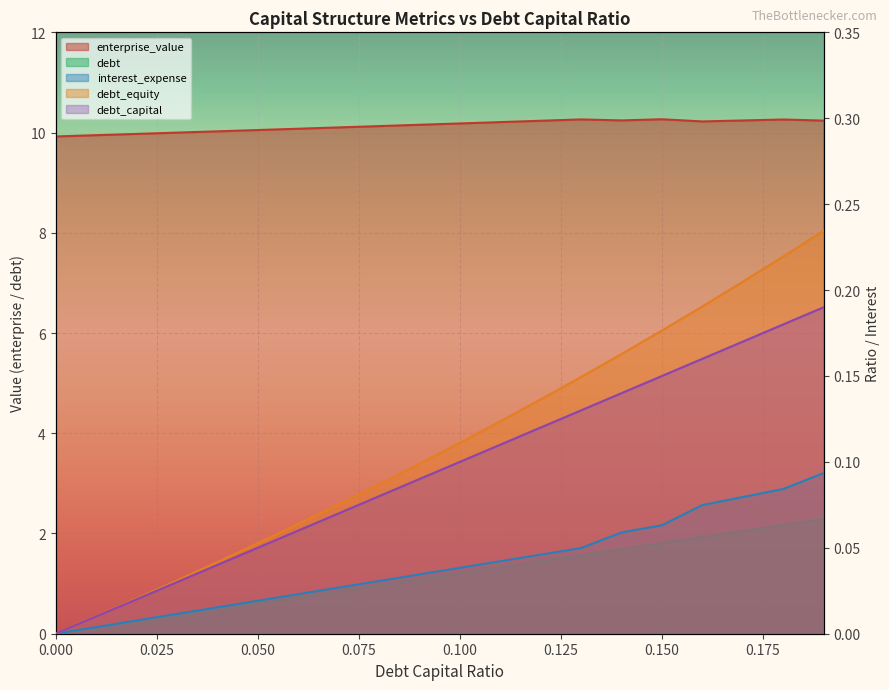

What are all the series names shown in the legend?

debt_capital, enterprise_value, debt, interest_expense, debt_equity